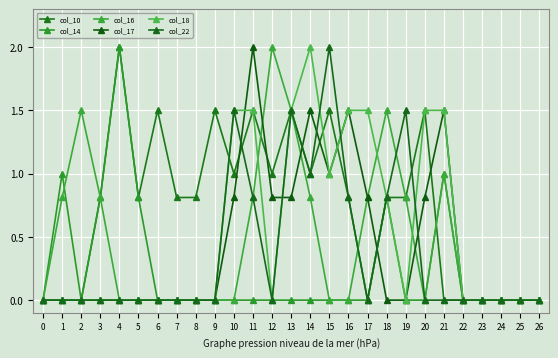

How many categories are shown in the chart?

27